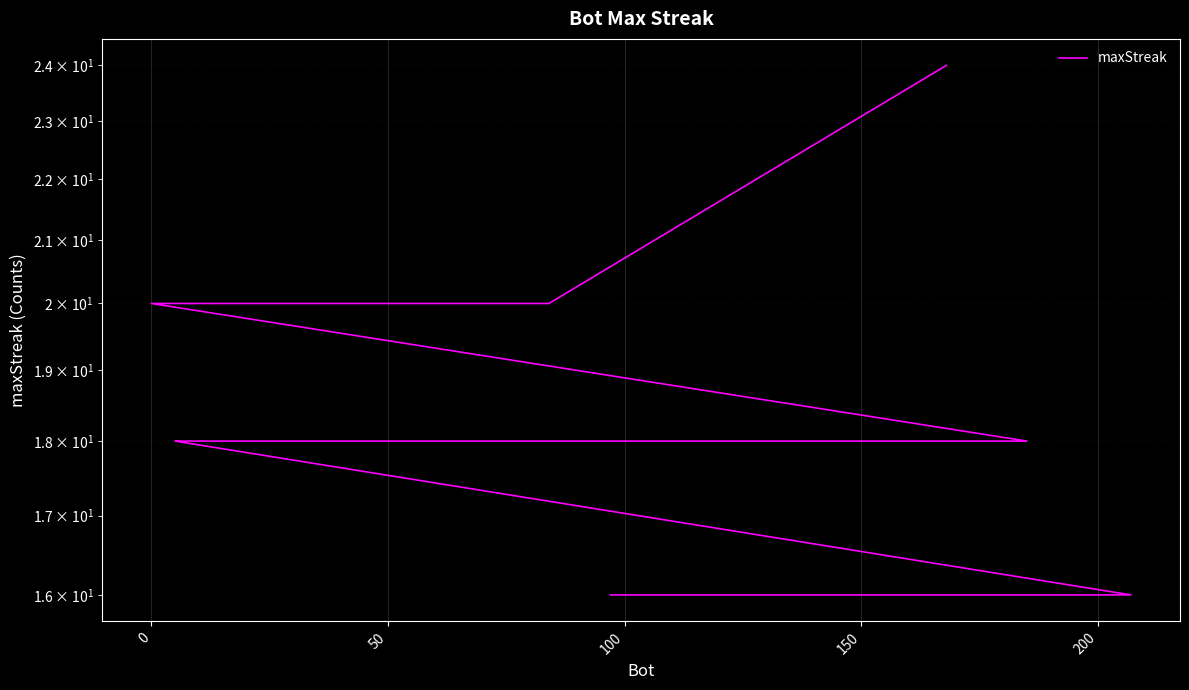

What is the value of the 10th point from the left?

18